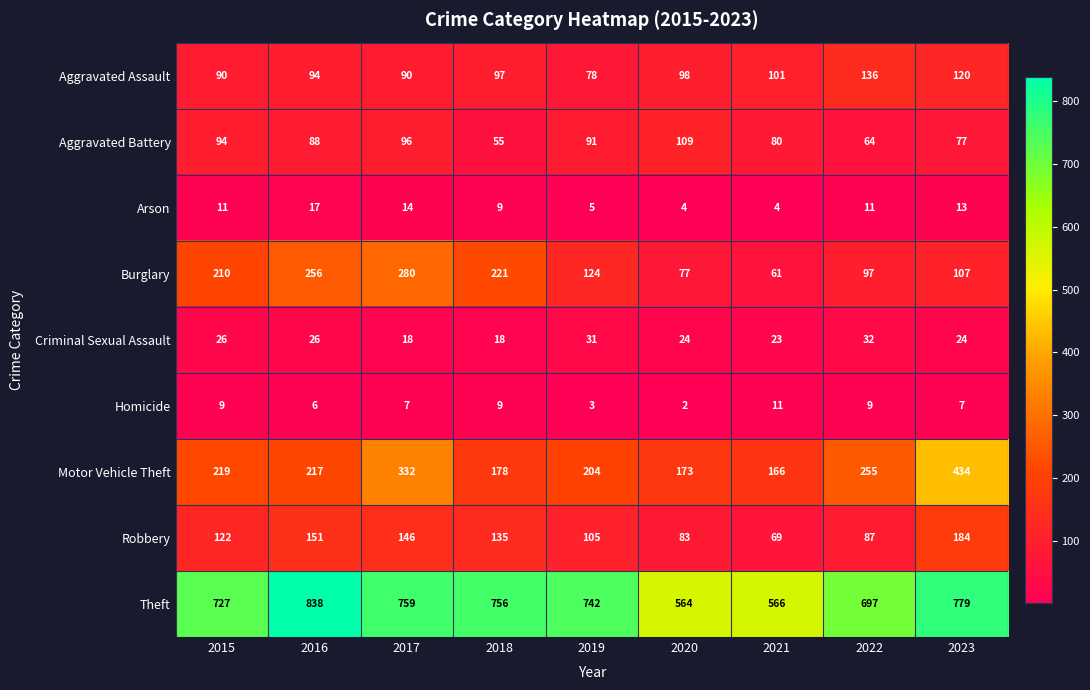

What is the spread (max minus min) of values at 2016?

832